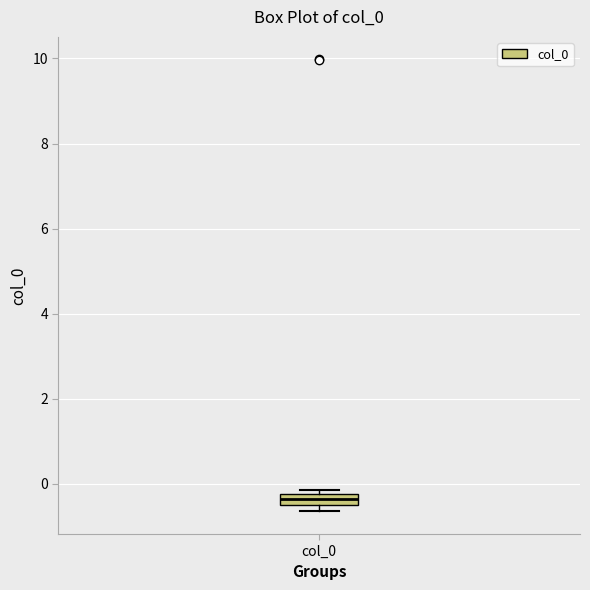

Where is the lower edge of the box for col_0 on the y-axis? The values are not printed on the chart, so give them approximately, as read against the axis.

-0.6